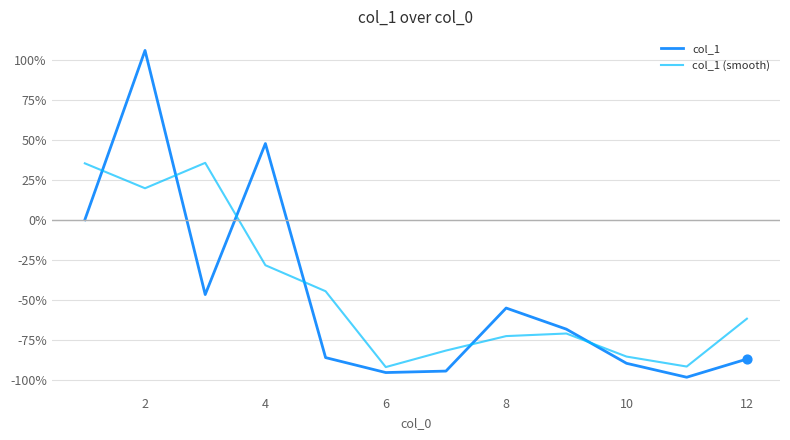

True or false: col_1 (smooth) and col_1 intersect in this chart.

True